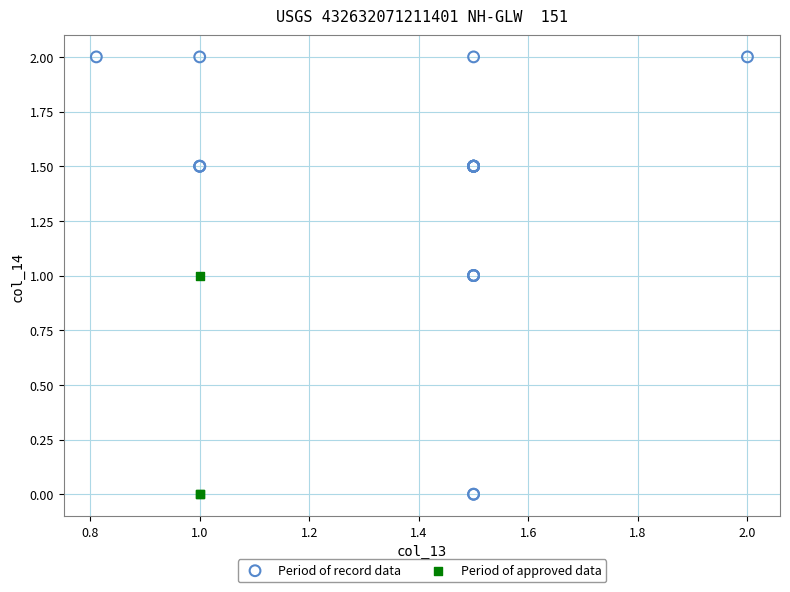

Which series contains the highest Y value?

Period of record data